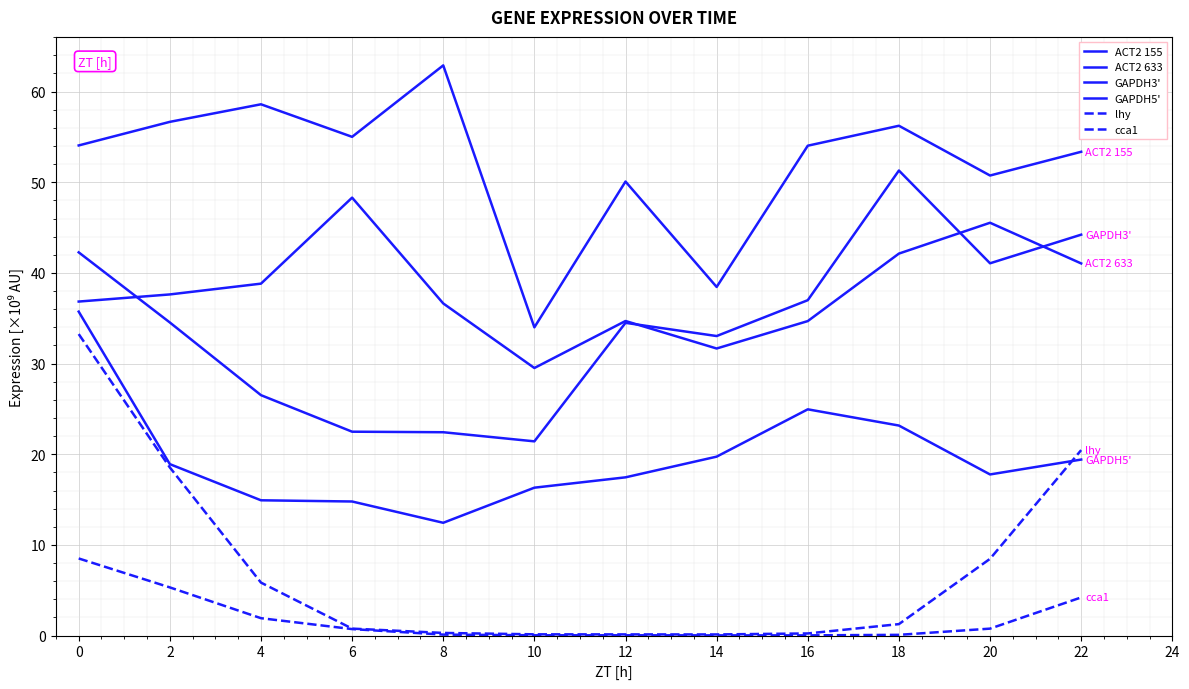

What is the value of the lhy point at the 6th from the left?

0.1